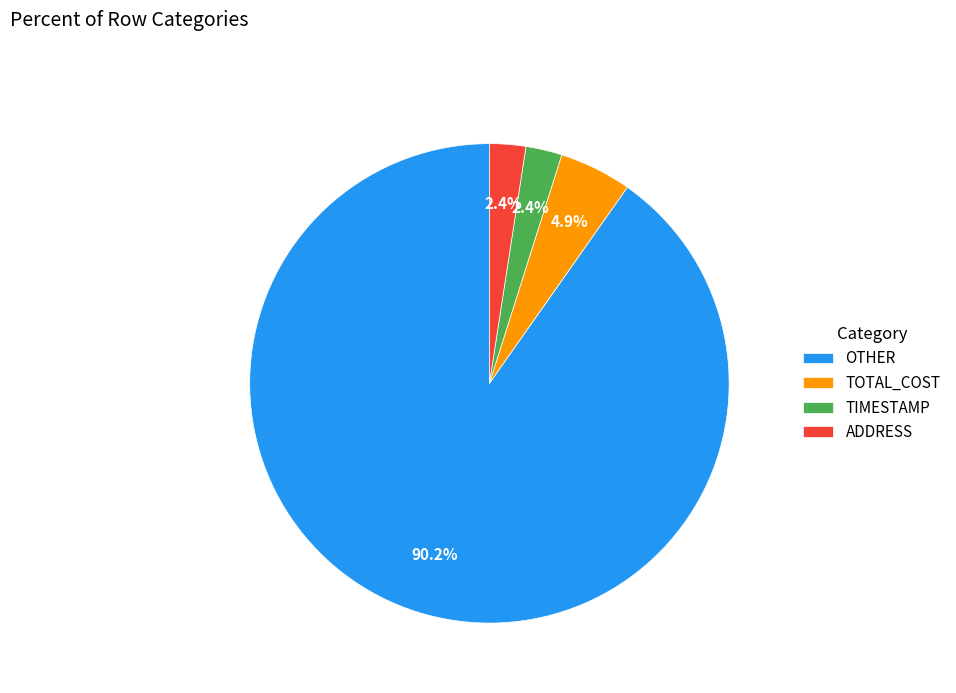

Which category accounts for the majority?

OTHER